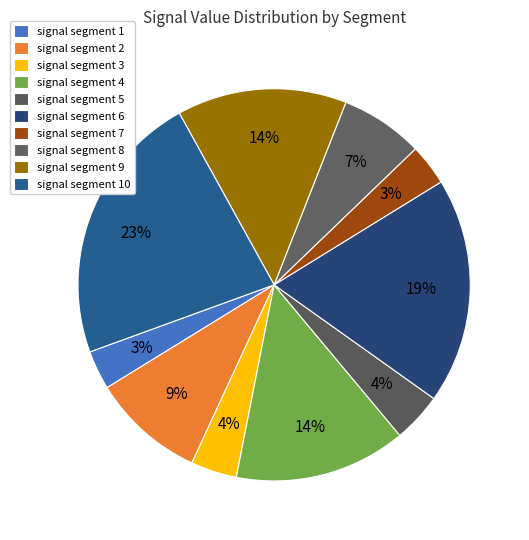

Does any single category account for the majority?

No